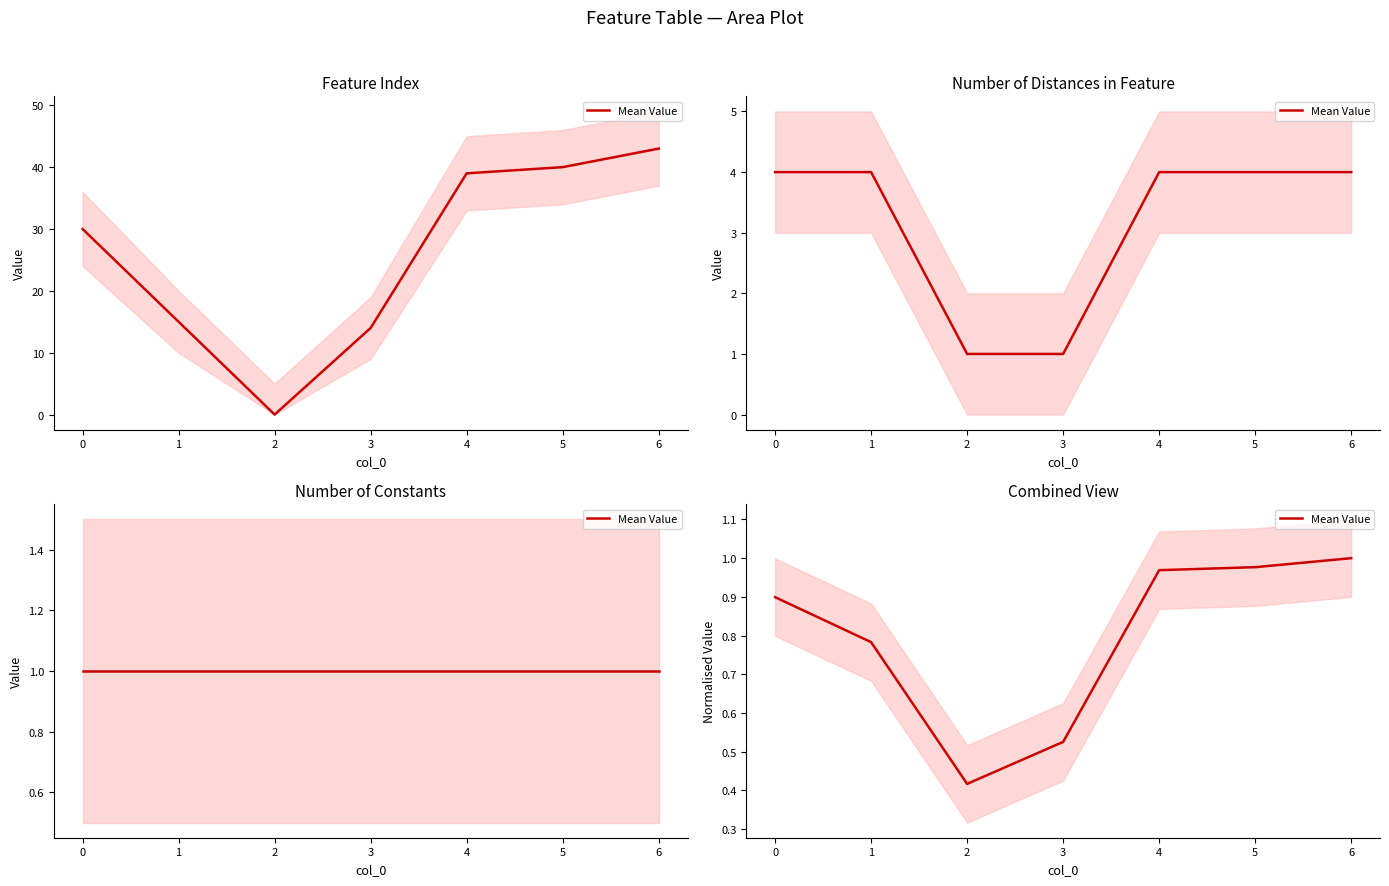

Is it true that the value at 6 is 1.0?

True